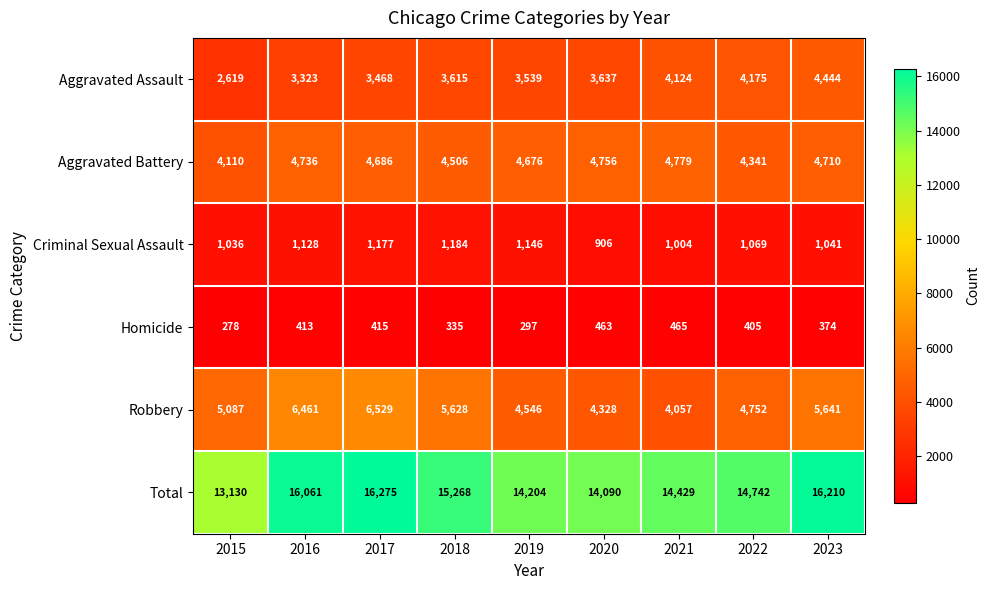

What is the maximum value shown in the chart?

16275